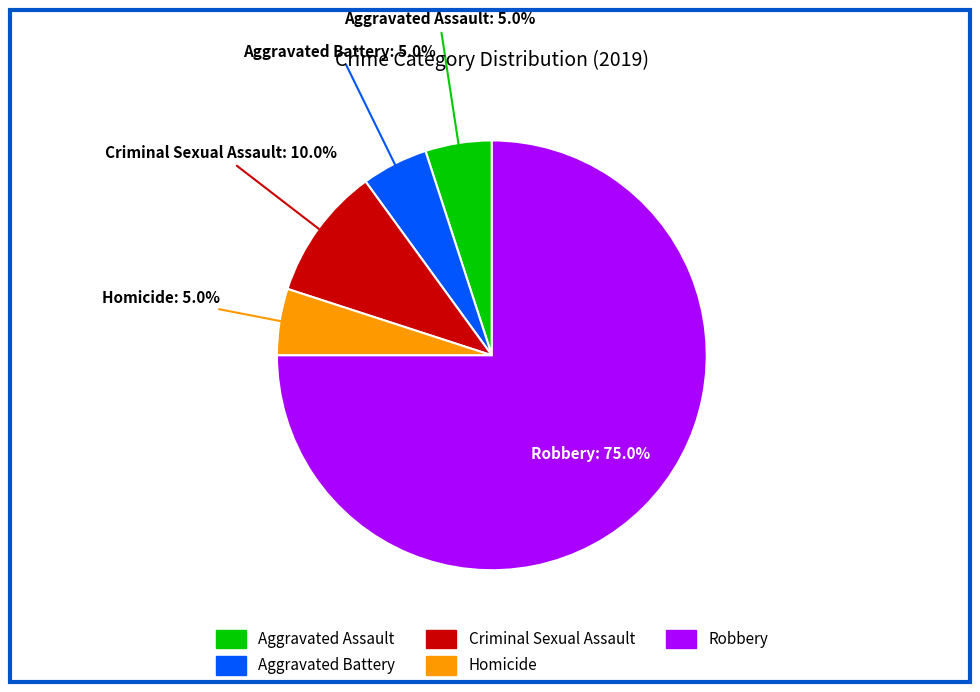

To the nearest percent, what portion does Aggravated Assault represent?

5%